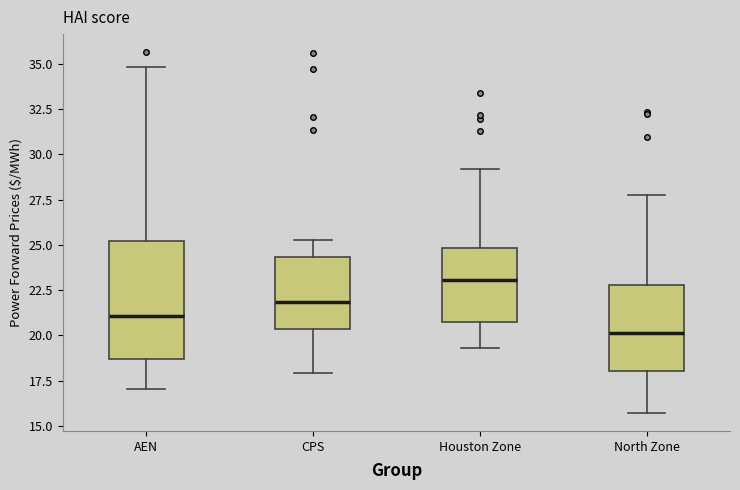

Reading left to right, transcribe this box plot: for each box, give where its median line is, the range the box spans, and where its two whiskers end, as read against the y-axis. The values are not printed on the chart, so give them approximately, as read against the axis.

AEN: median 21.0, box 18.5 to 25.0, whiskers 17.0 to 35.0
CPS: median 22.0, box 20.5 to 24.5, whiskers 18.0 to 25.0
Houston Zone: median 23.0, box 20.5 to 25.0, whiskers 19.5 to 29.0
North Zone: median 20.0, box 18.0 to 23.0, whiskers 15.5 to 27.5